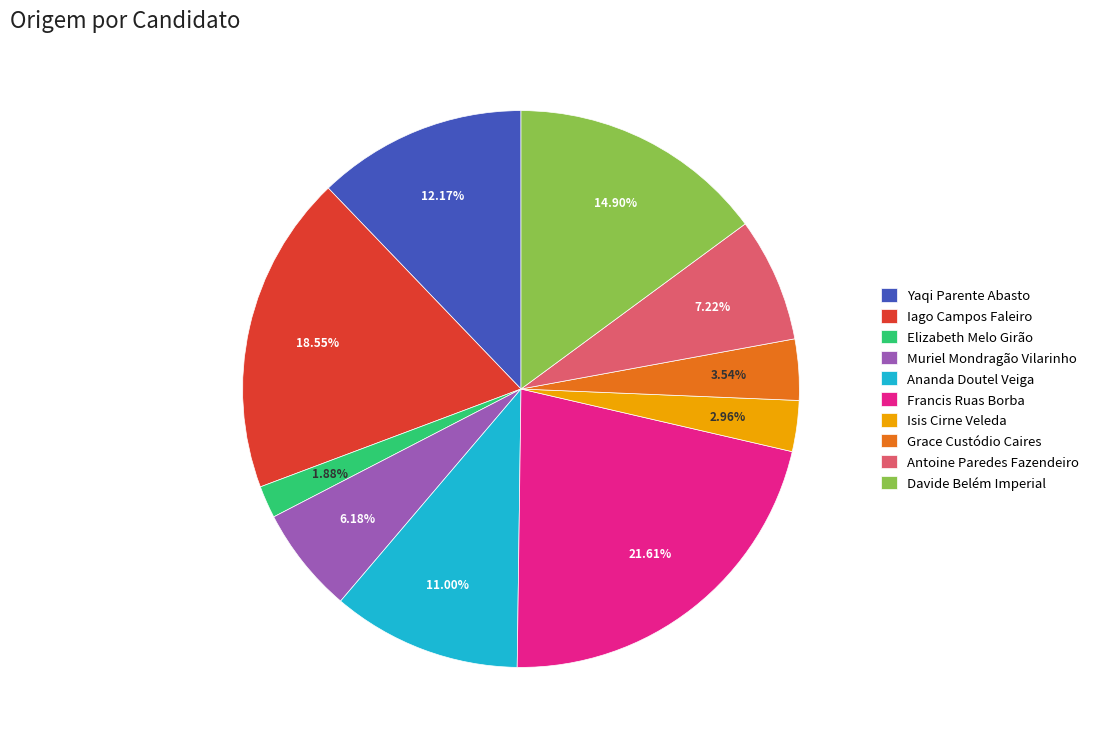

Is there any slice that represents more than half of the pie?

No